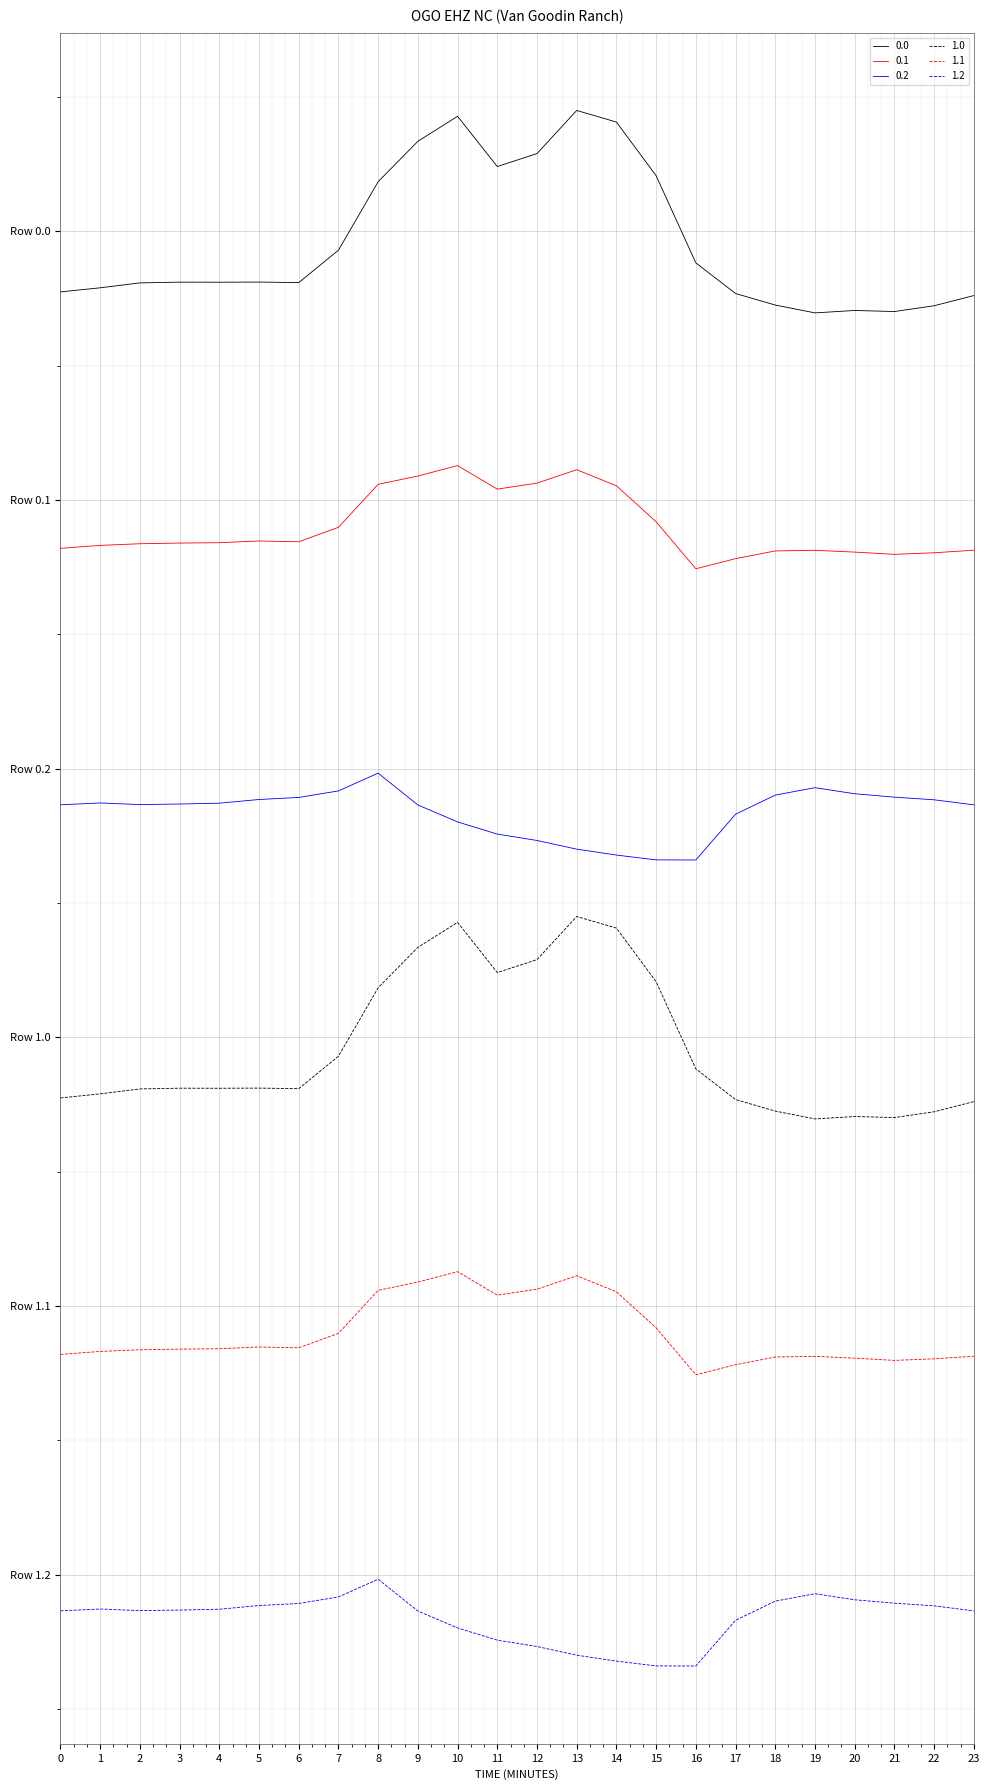

True or false: 1.2 and 0.2 cross at least once.

False